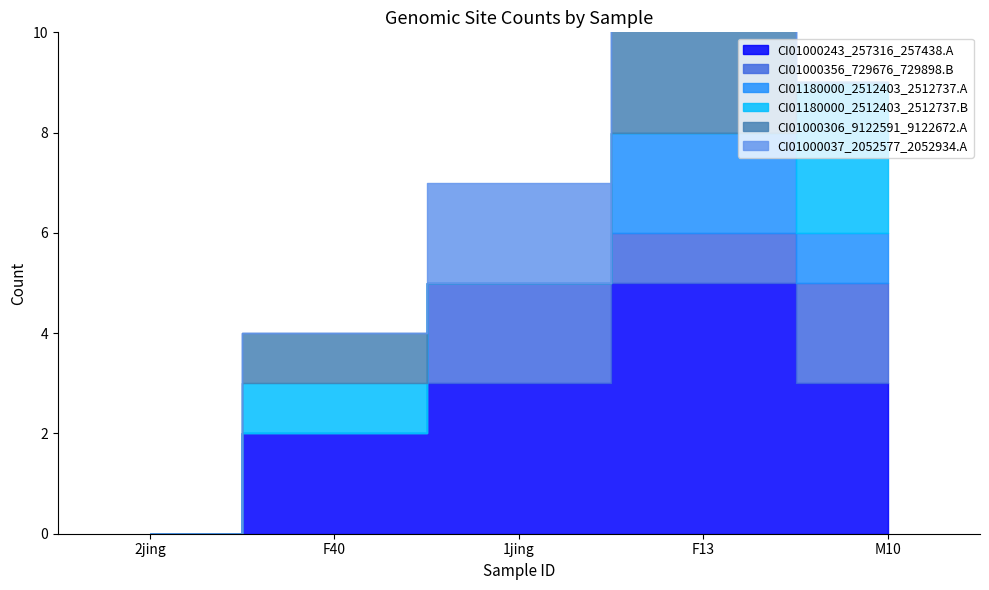

What is the label of the 2nd point from the right?

F13